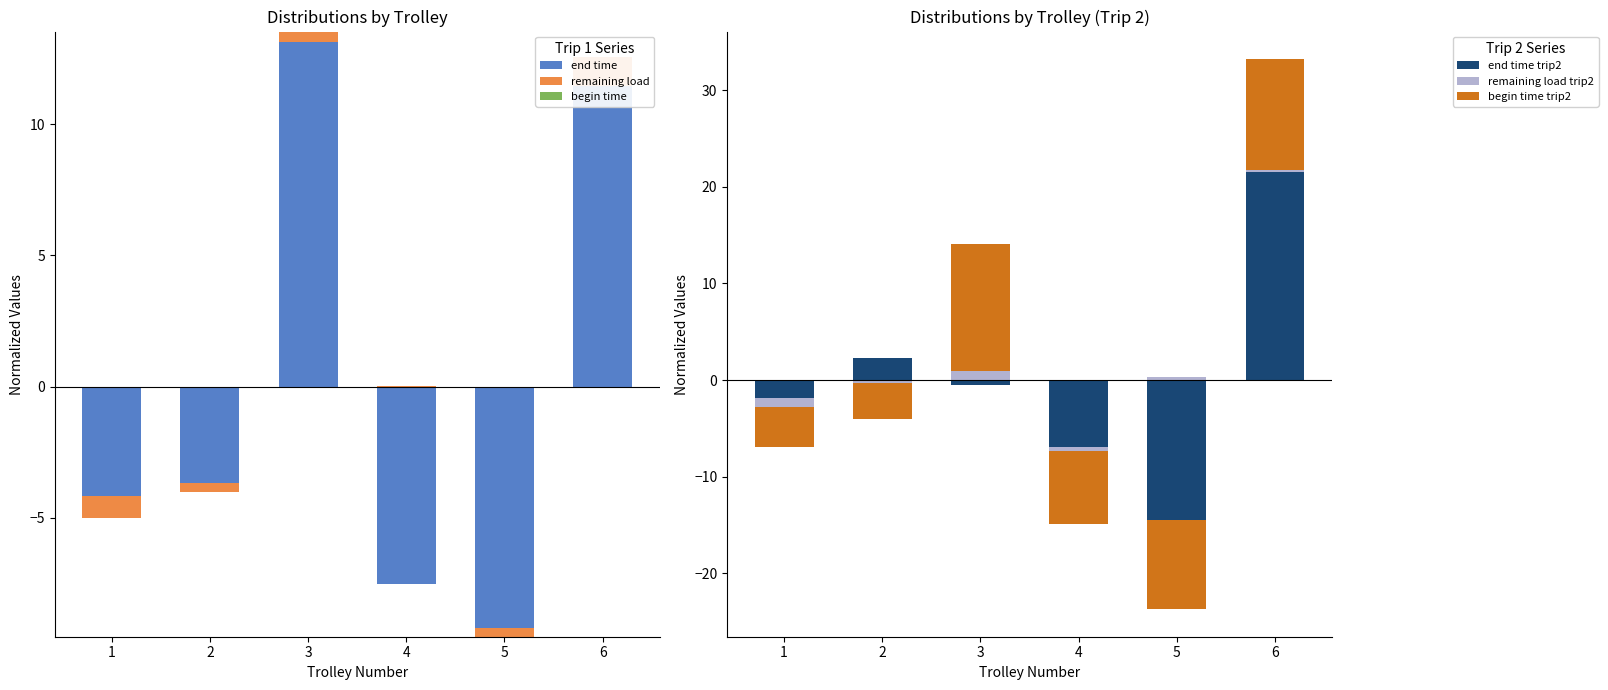

At 2, list the series in order from smallest to largest.

end time, remaining load, begin time, remaining load trip2, begin time trip2, end time trip2